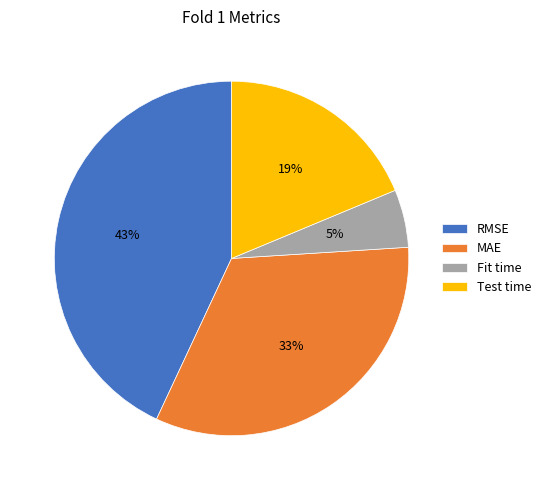

Is the sum of MAE and Fit time greater than half?

No